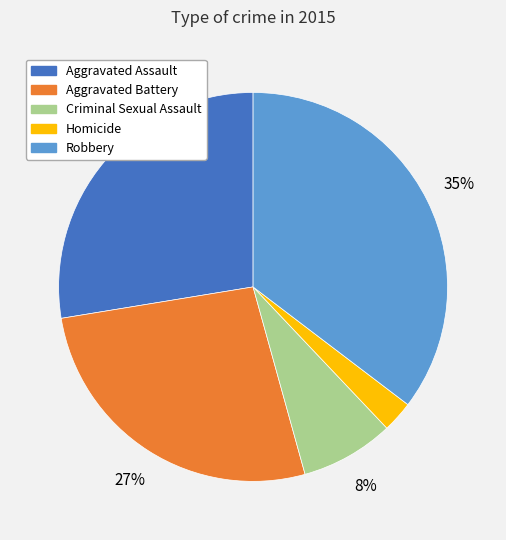

Do Aggravated Battery and Aggravated Assault together represent more than half of the pie?

Yes